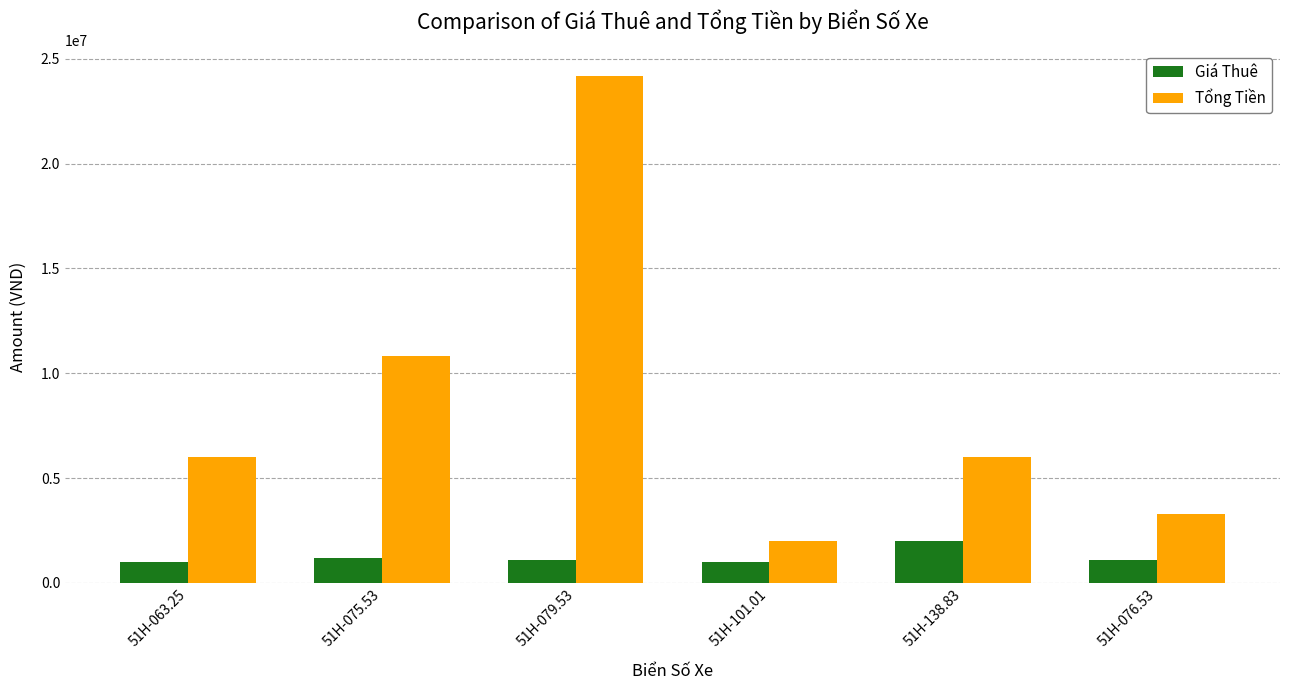

Rank the series at 51H-101.01 from lowest to highest value.

Giá Thuê, Tổng Tiền